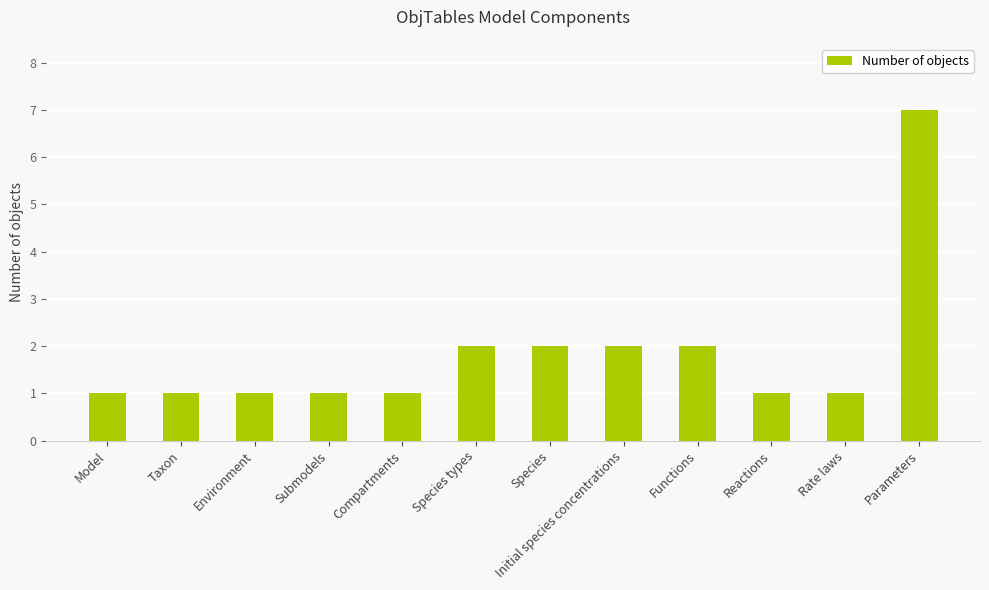

Reading left to right, transcribe all the data shown in this chart.

Model=1	Taxon=1	Environment=1	Submodels=1	Compartments=1	Species types=2	Species=2	Initial species concentrations=2	Functions=2	Reactions=1	Rate laws=1	Parameters=7